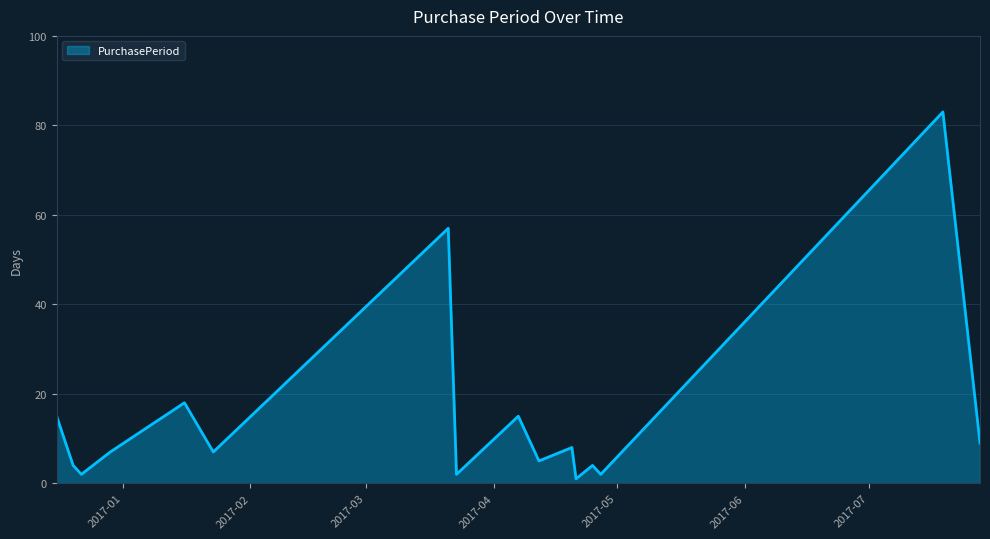

What is the difference between the maximum and minimum values?

82